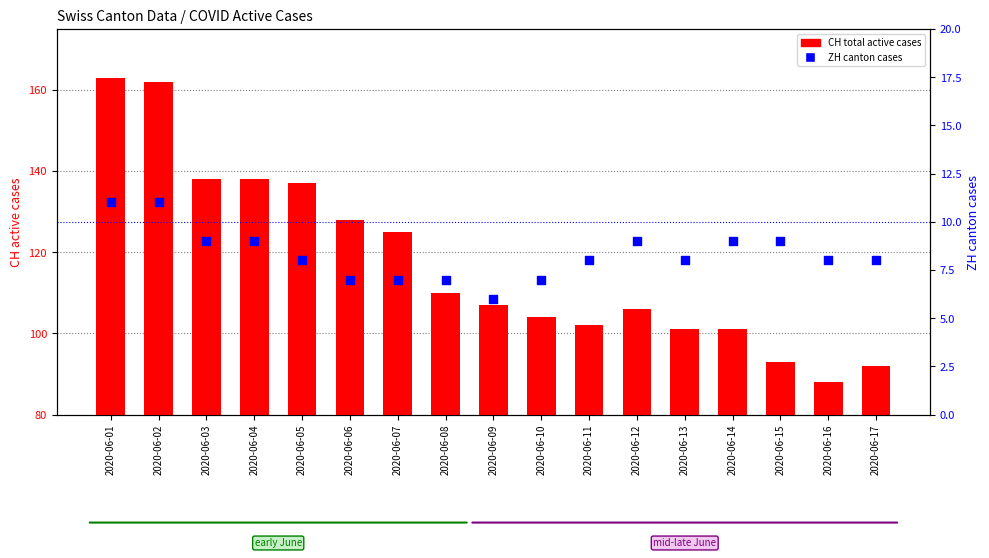

Which series has the widest spread of Y values?

CH (active cases)